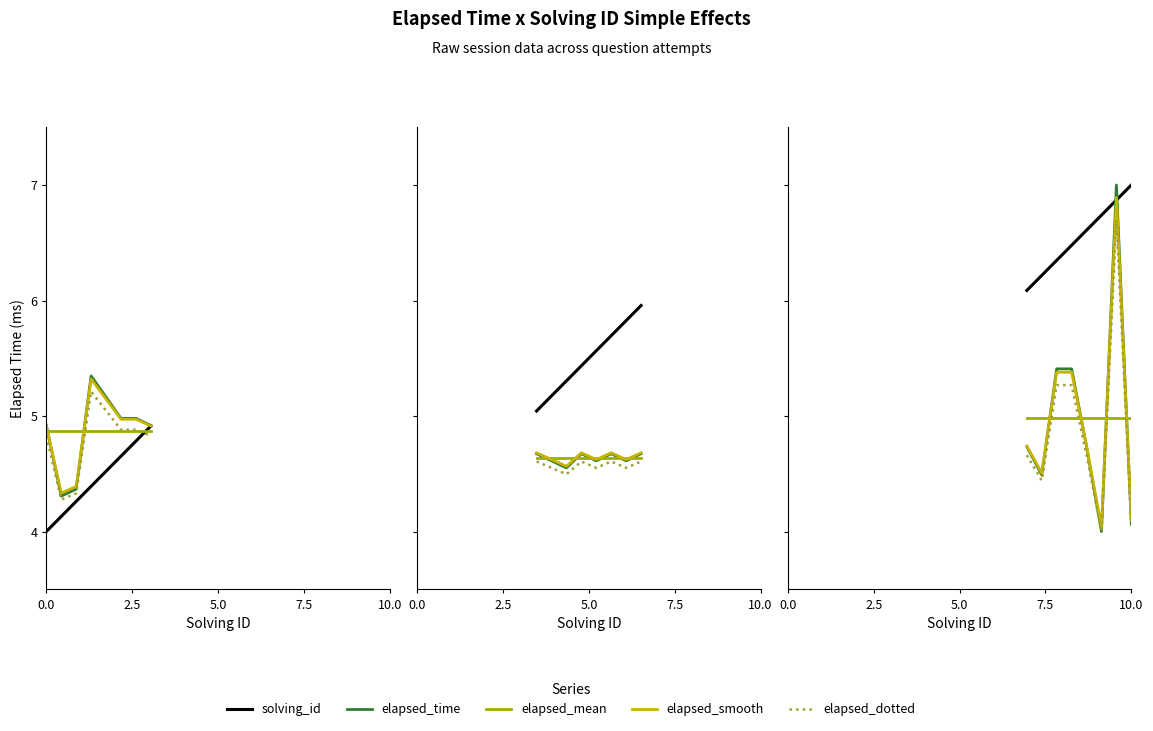

What is the lowest value of the elapsed_dotted series?

4.0